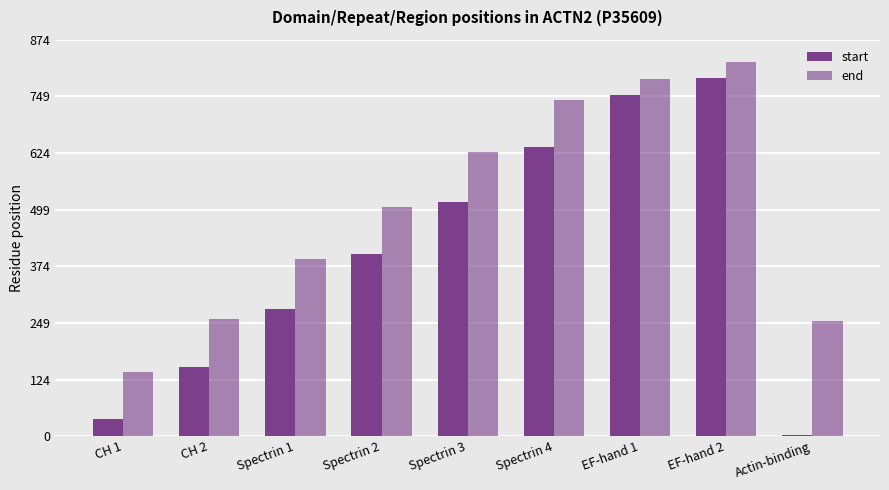

How many groups of bars are there?

9